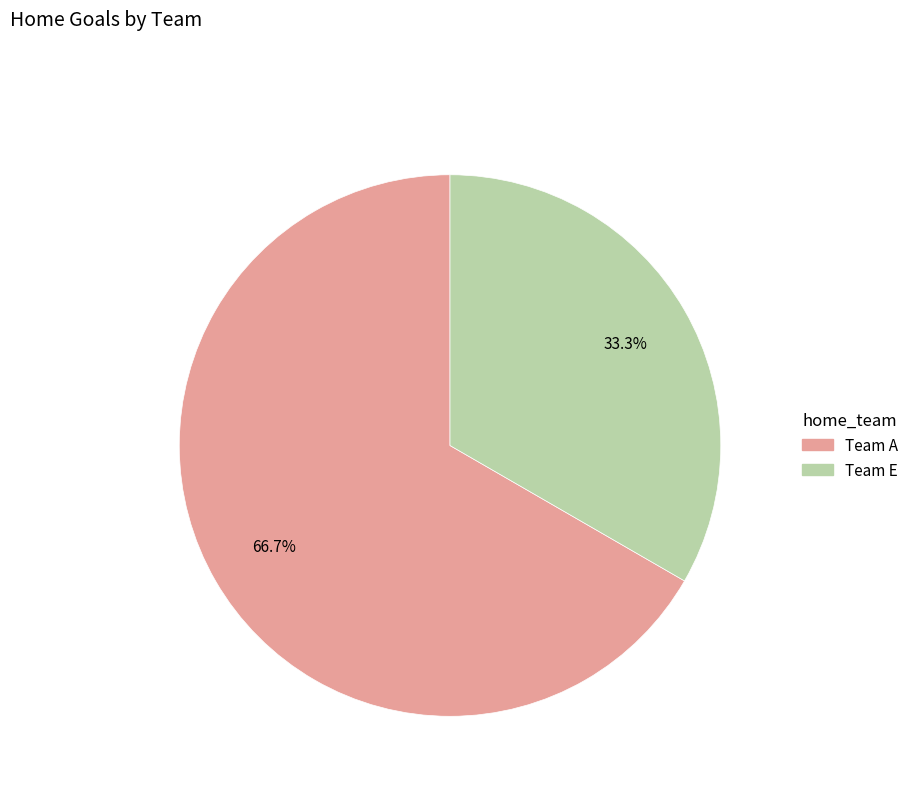

Does any single category account for the majority?

Yes